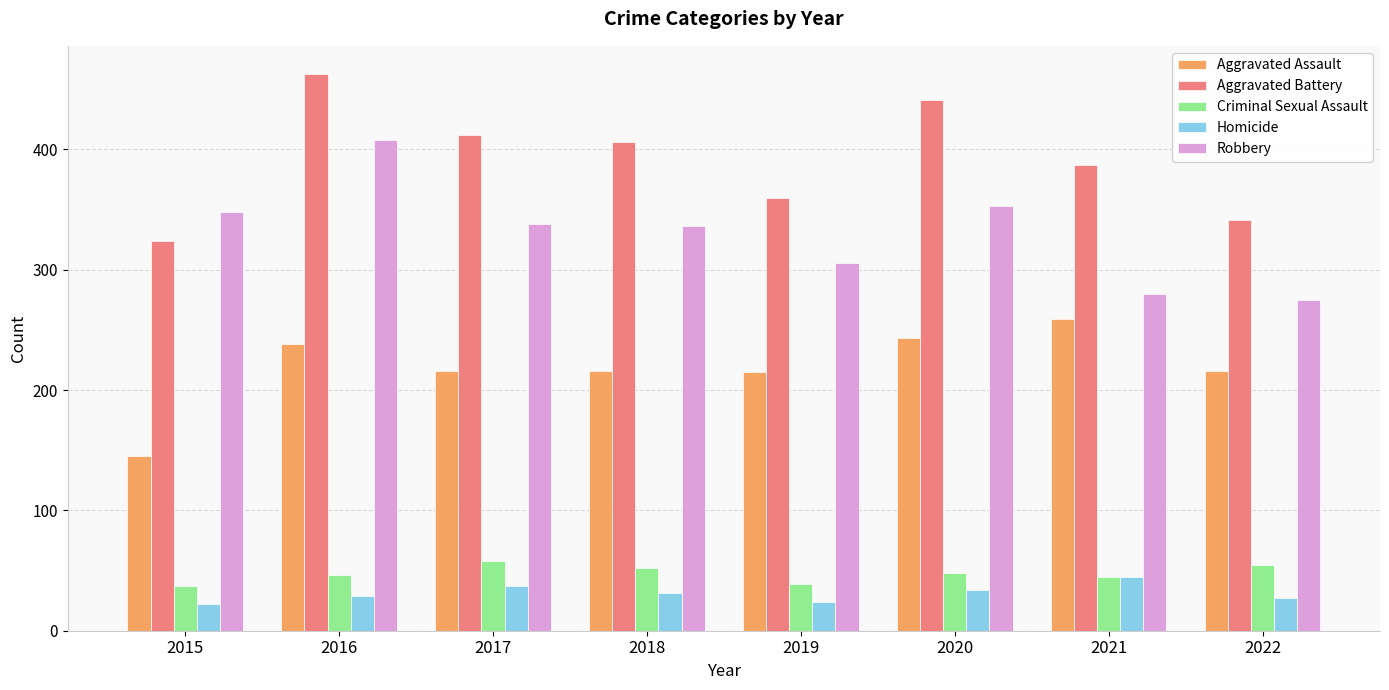

How many bars are there in each group?

5